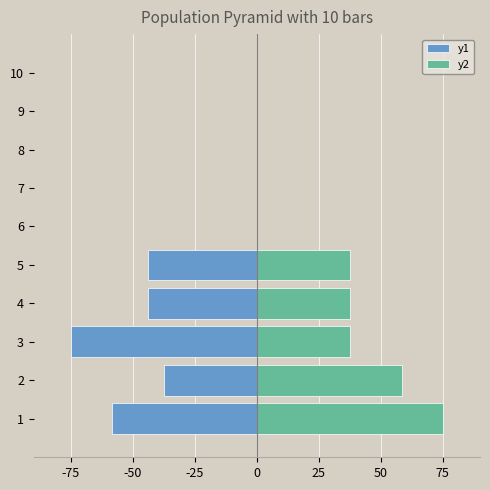

What are all the series names shown in the legend?

y1, y2